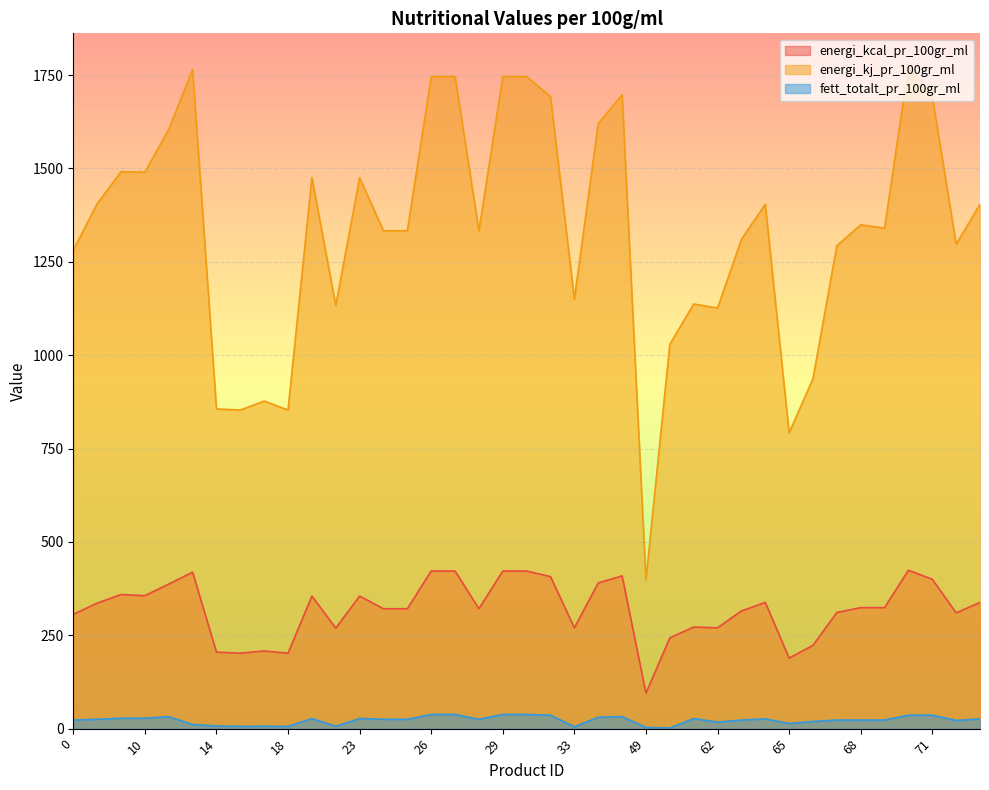

What is the value of the energi_kcal_pr_100gr_ml point at the 1st from the left?

306.0